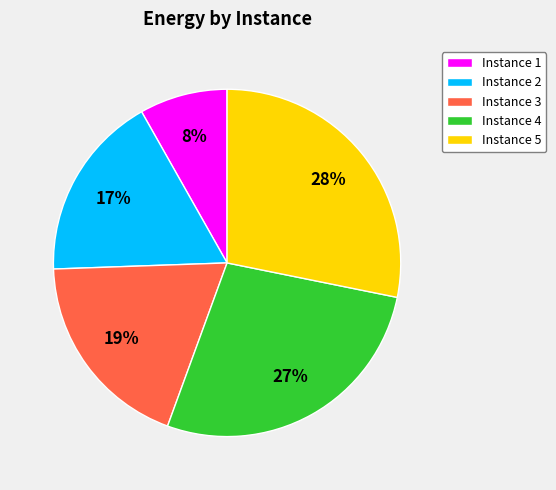

Approximately how many times larger is the value at Instance 1 compared to Instance 2?

0.5